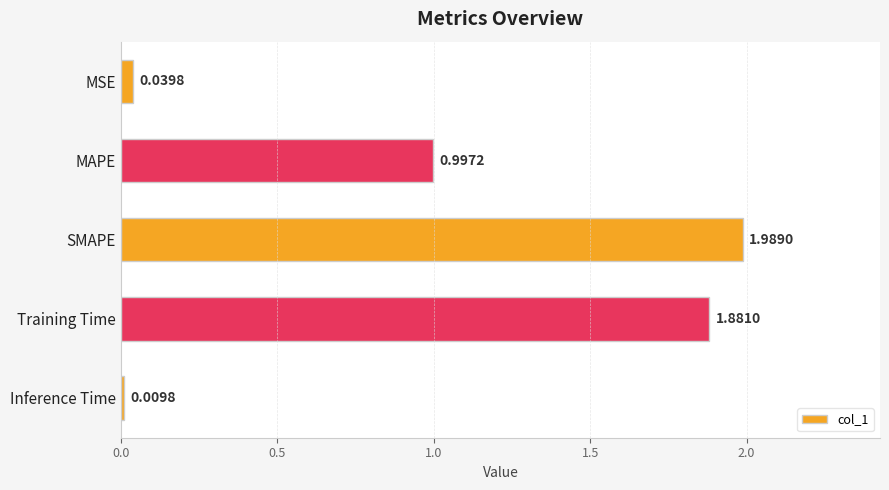

What is the label of the 5th bar from the top?

Inference Time